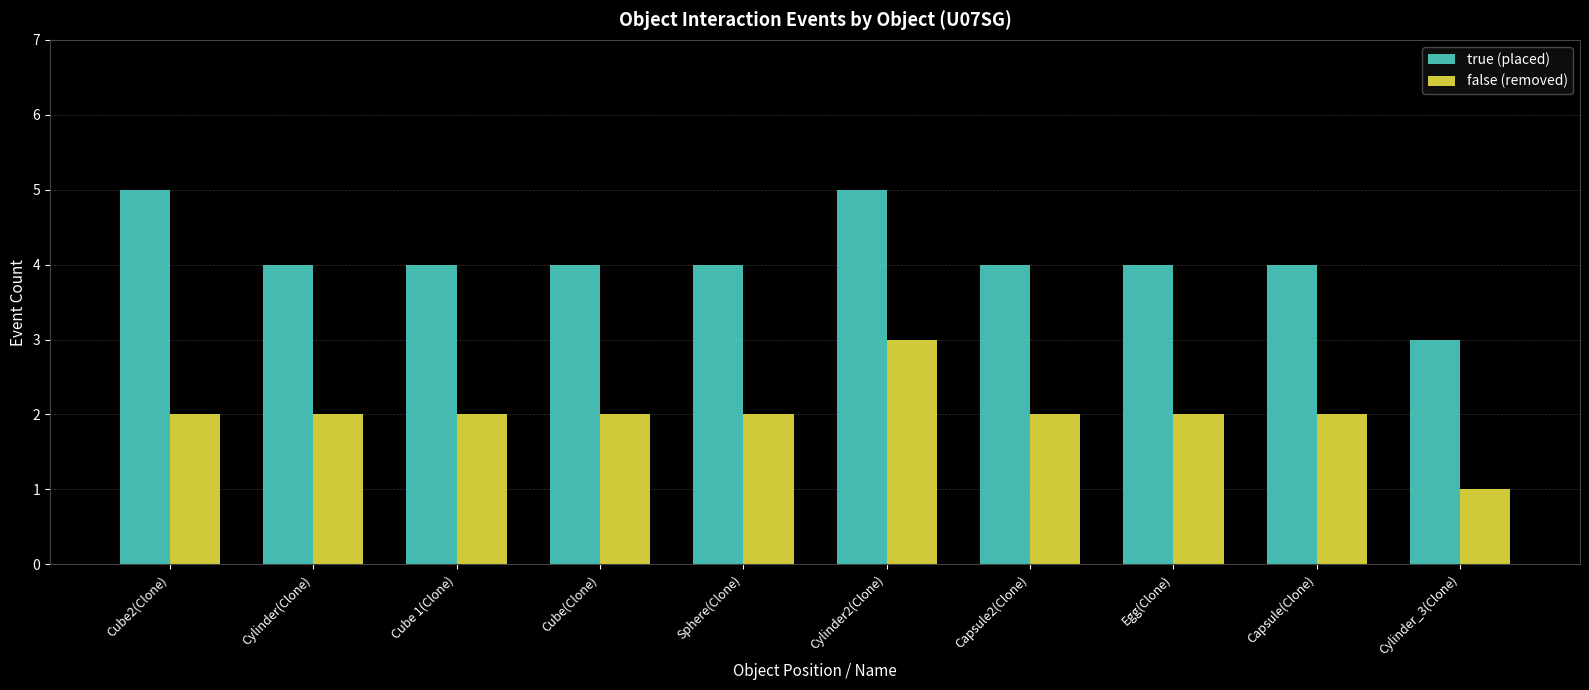

How many groups of bars are there?

10